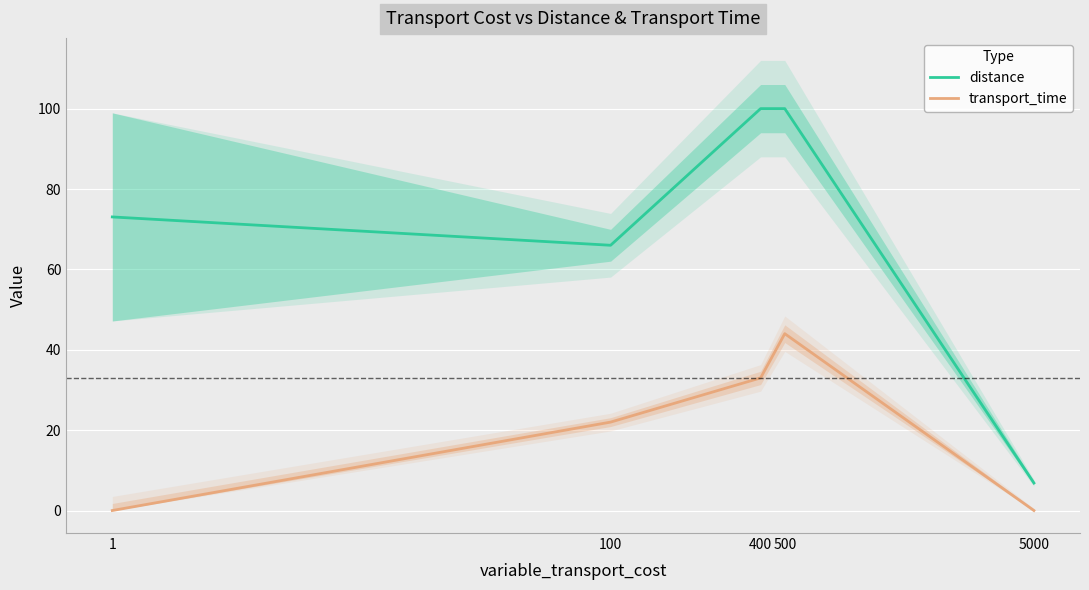

The value of transport_time at 5000 is 13.7. True or false?

False